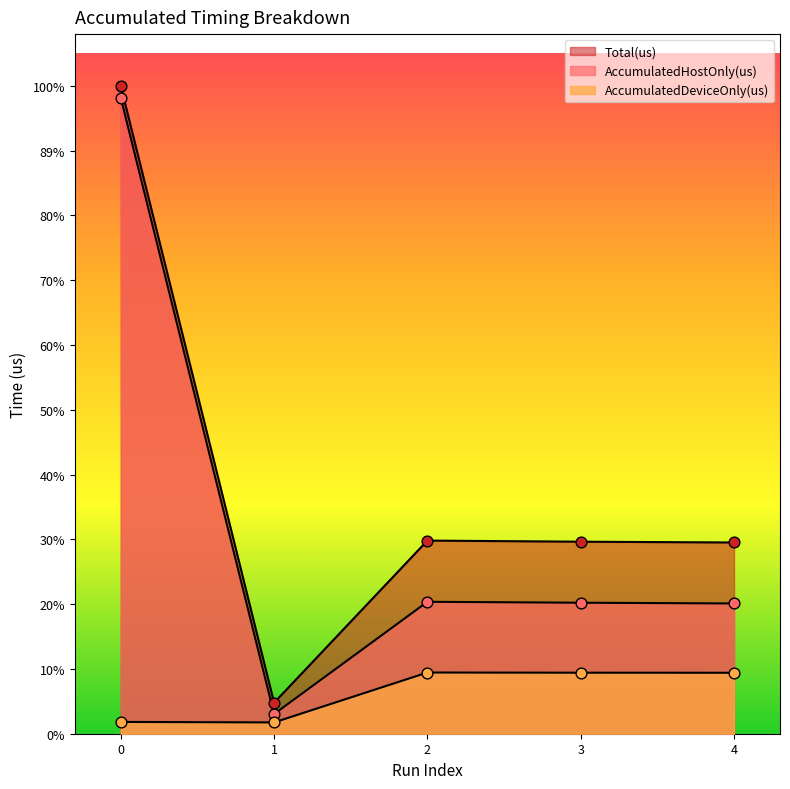

Which series has the largest total across all categories?

Total(us)